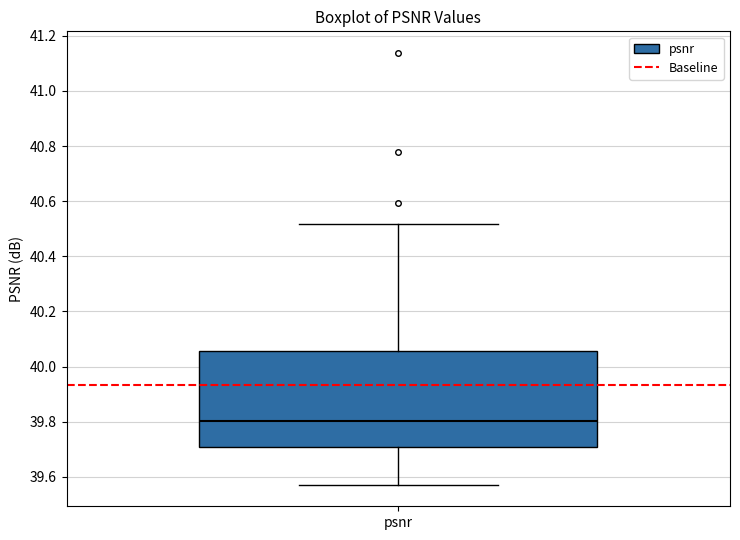

Transcribe this box plot: give where the median line is, the range the box spans, and where the two whiskers end, as read against the y-axis. The values are not printed on the chart, so give them approximately, as read against the axis.

median 39.80, box 39.70 to 40.06, whiskers 39.58 to 40.52